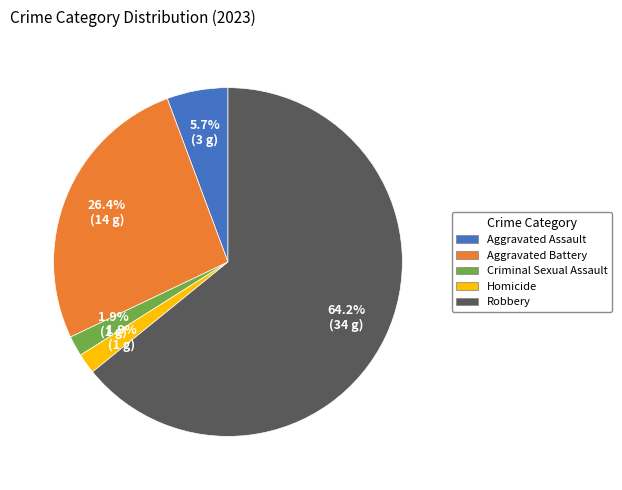

What percentage is the Robbery slice, to the nearest percent?

64%